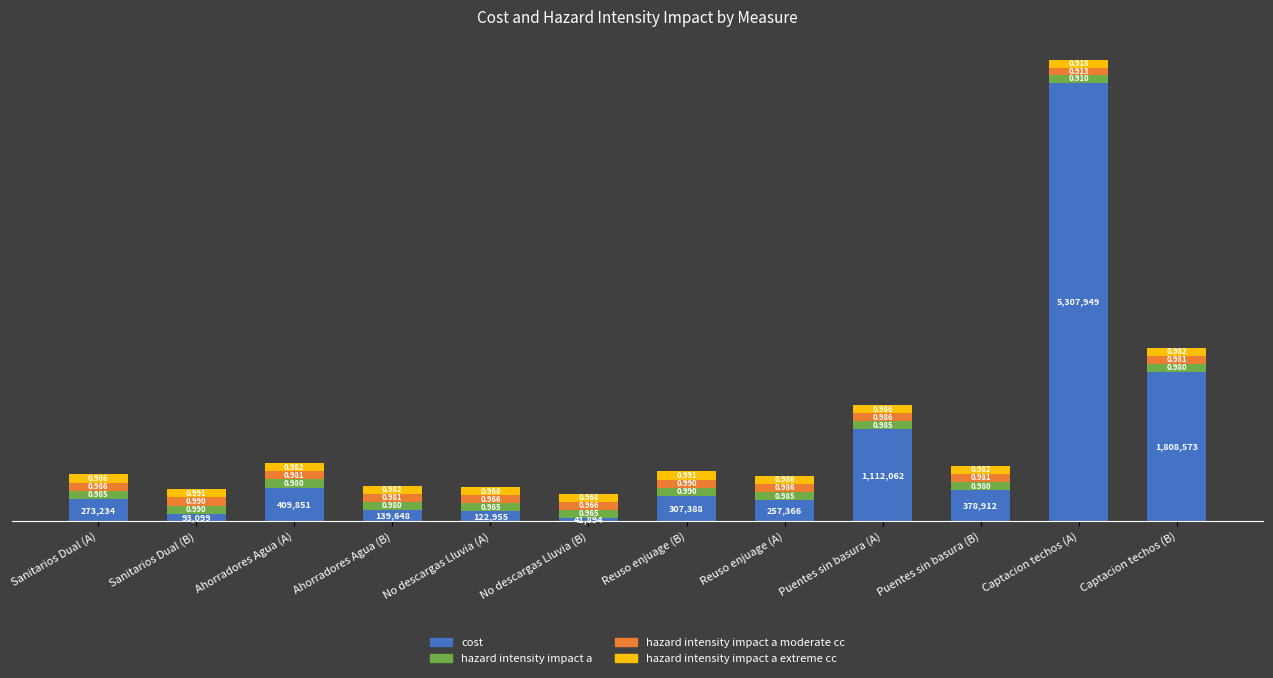

Are the bars horizontal?

No